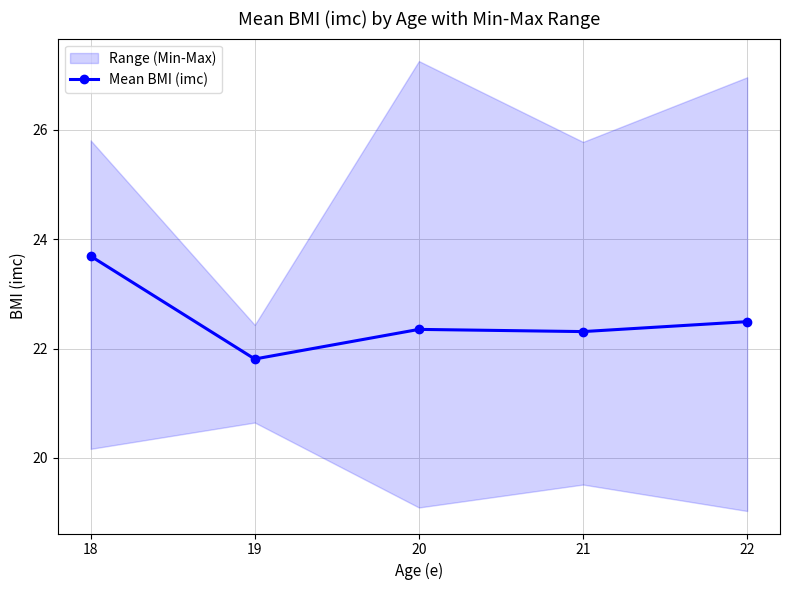

What is the minimum value shown in the chart?

21.8